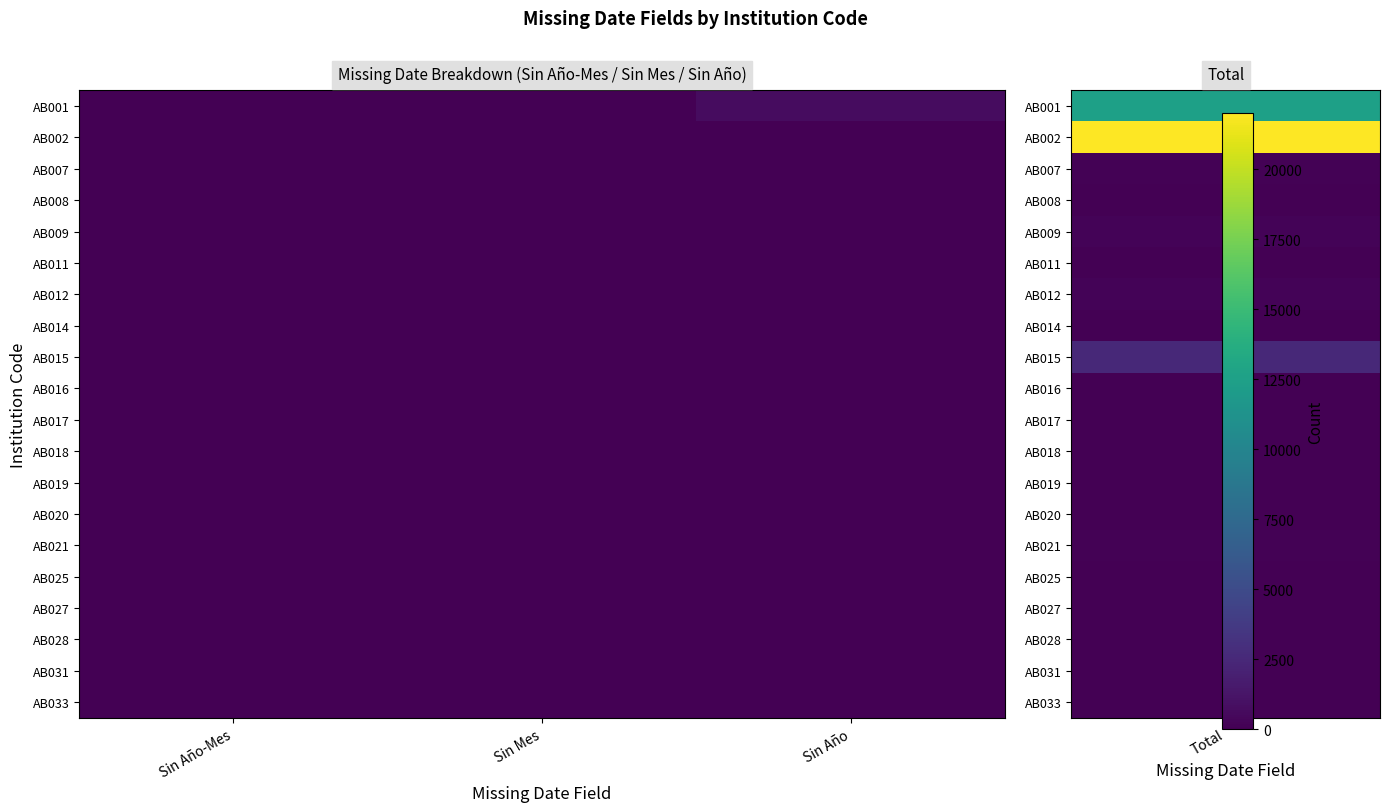

Reading right to left, transcribe all the data shown in this chart.

AB001: Sin Año=703	Sin Mes=54	Sin Año-Mes=0
AB002: Sin Año=0	Sin Mes=0	Sin Año-Mes=0
AB007: Sin Año=0	Sin Mes=0	Sin Año-Mes=0
AB008: Sin Año=0	Sin Mes=0	Sin Año-Mes=0
AB009: Sin Año=0	Sin Mes=0	Sin Año-Mes=0
AB011: Sin Año=0	Sin Mes=0	Sin Año-Mes=0
AB012: Sin Año=0	Sin Mes=0	Sin Año-Mes=0
AB014: Sin Año=0	Sin Mes=0	Sin Año-Mes=0
AB015: Sin Año=0	Sin Mes=0	Sin Año-Mes=0
AB016: Sin Año=0	Sin Mes=0	Sin Año-Mes=0
AB017: Sin Año=0	Sin Mes=0	Sin Año-Mes=0
AB018: Sin Año=0	Sin Mes=0	Sin Año-Mes=0
AB019: Sin Año=0	Sin Mes=0	Sin Año-Mes=0
AB020: Sin Año=0	Sin Mes=0	Sin Año-Mes=0
AB021: Sin Año=0	Sin Mes=0	Sin Año-Mes=0
AB025: Sin Año=0	Sin Mes=0	Sin Año-Mes=0
AB027: Sin Año=0	Sin Mes=0	Sin Año-Mes=0
AB028: Sin Año=0	Sin Mes=0	Sin Año-Mes=0
AB031: Sin Año=0	Sin Mes=0	Sin Año-Mes=0
AB033: Sin Año=0	Sin Mes=0	Sin Año-Mes=0